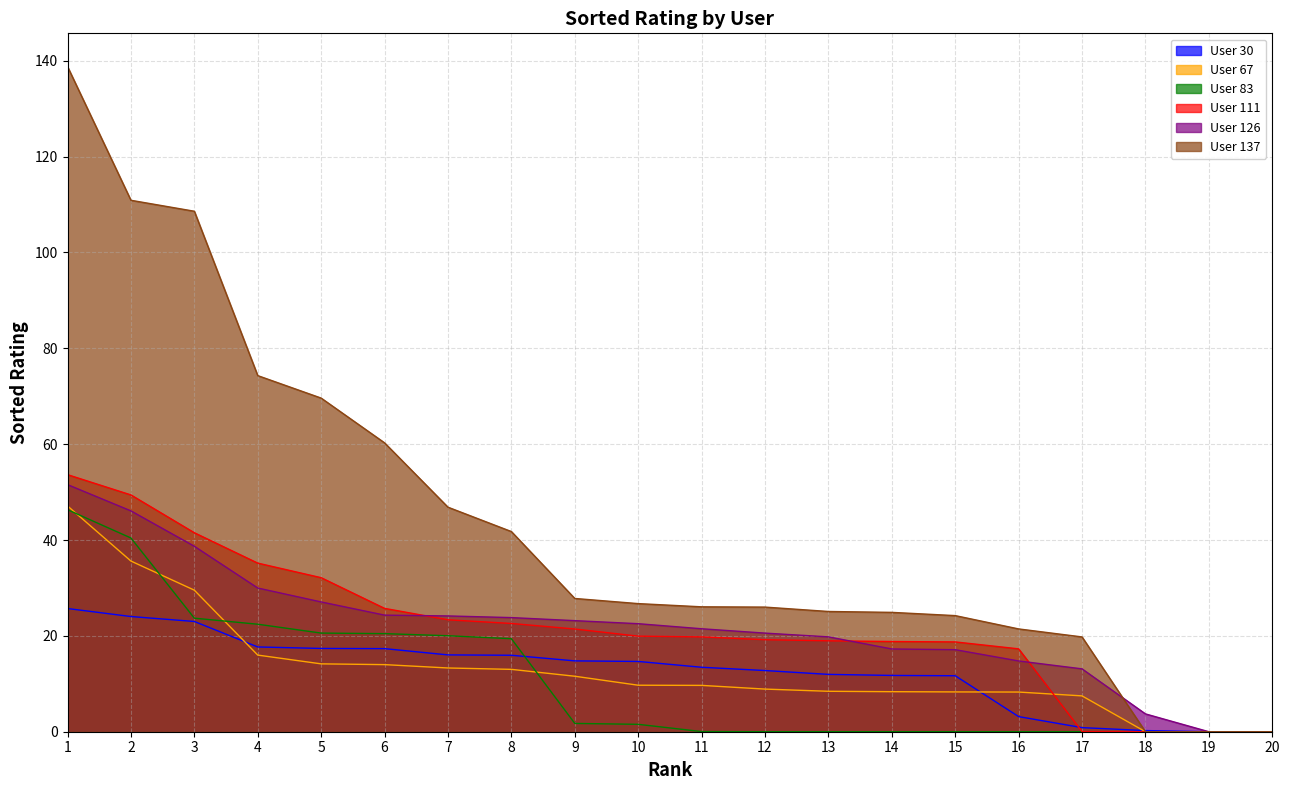

The value of User 83 at 3 is 23.7. True or false?

True